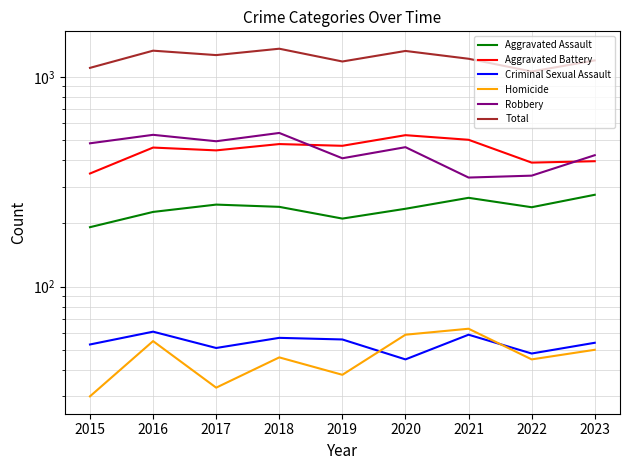

True or false: Criminal Sexual Assault and Aggravated Battery intersect in this chart.

False